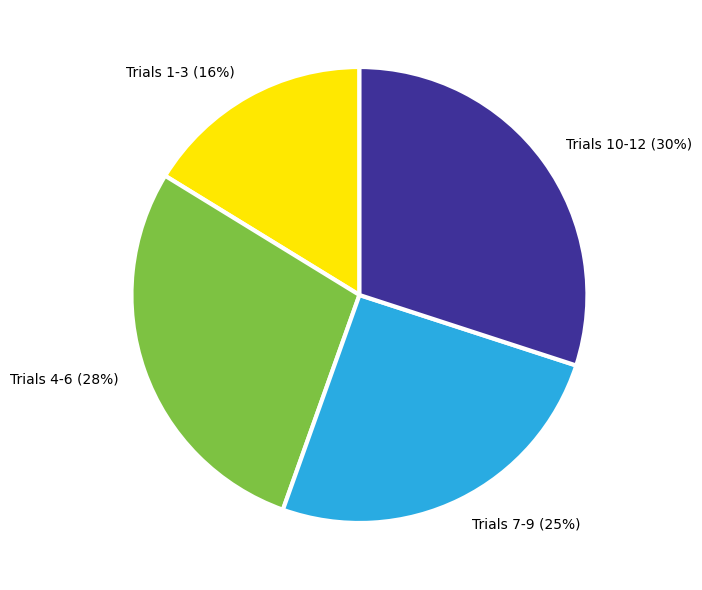

Does any single category account for the majority?

No